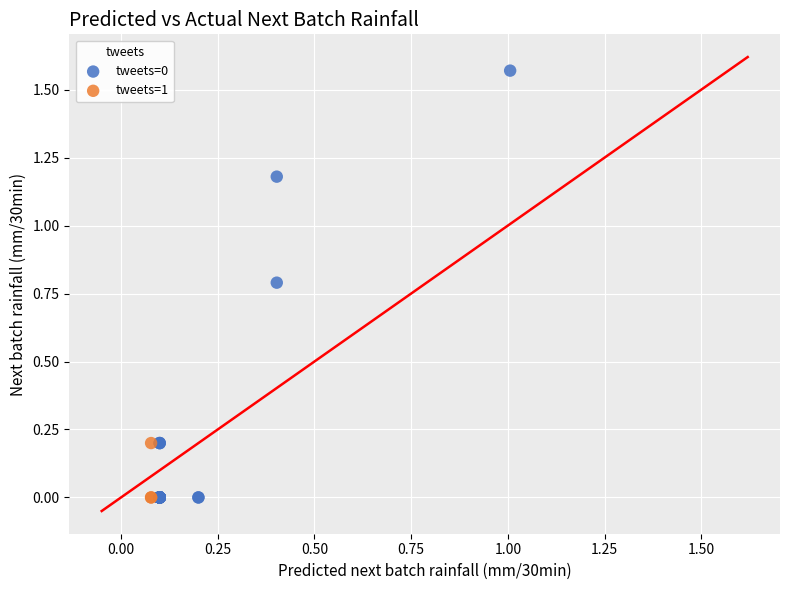

Which series has the widest spread of Y values?

tweets=0